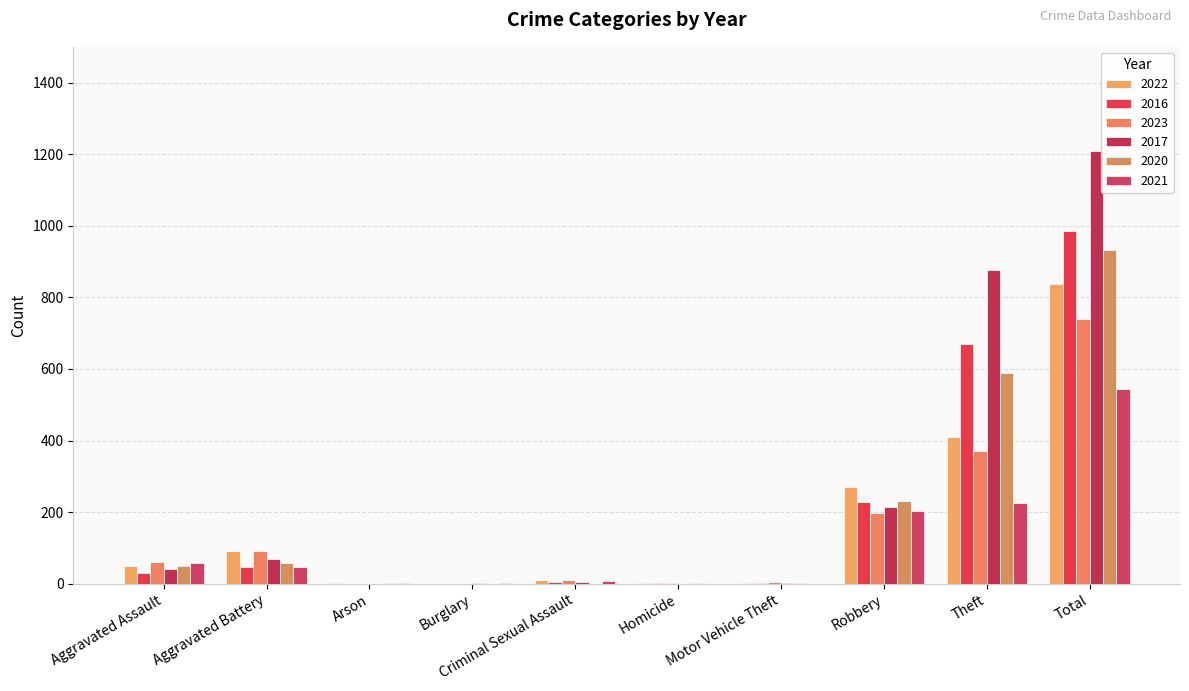

What is the total value across all series at Criminal Sexual Assault?

39